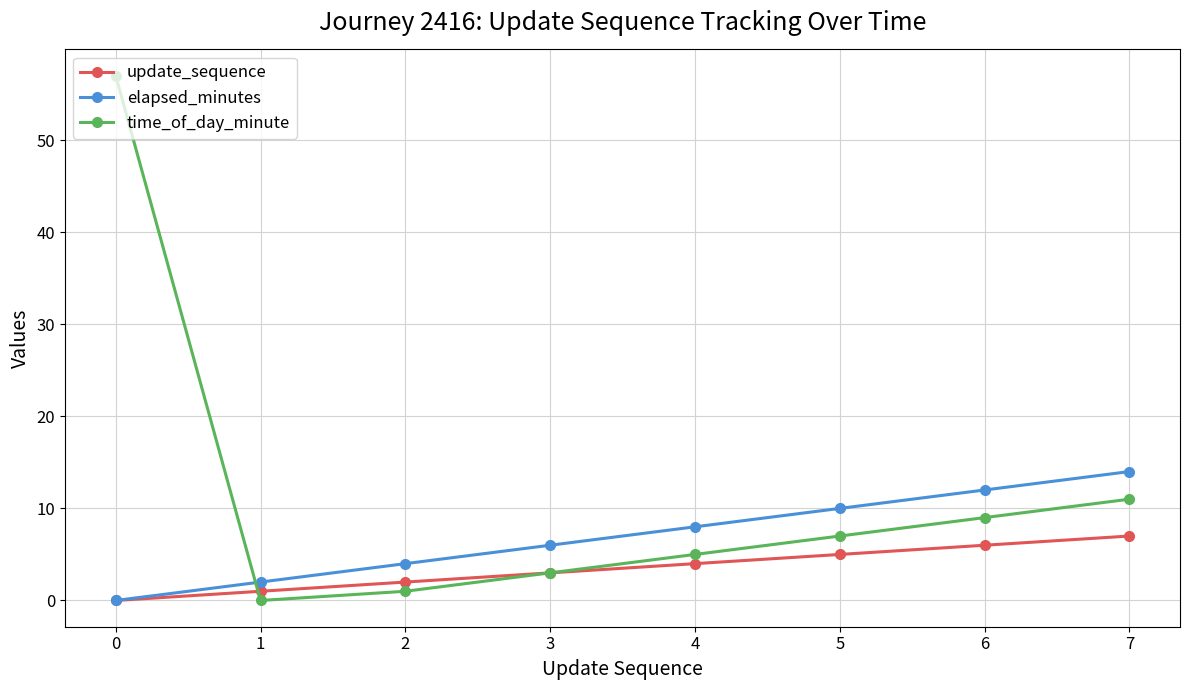

Which series has the widest spread of values?

time_of_day_minute